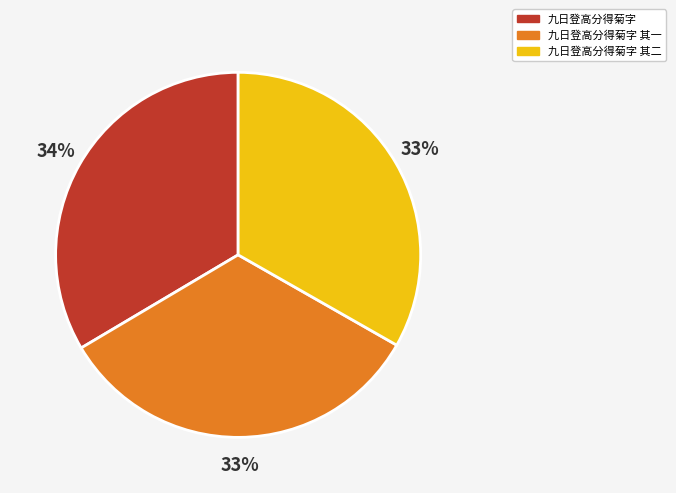

Is it true that 九日登高分得菊字 其二 is 24% of the pie?

False